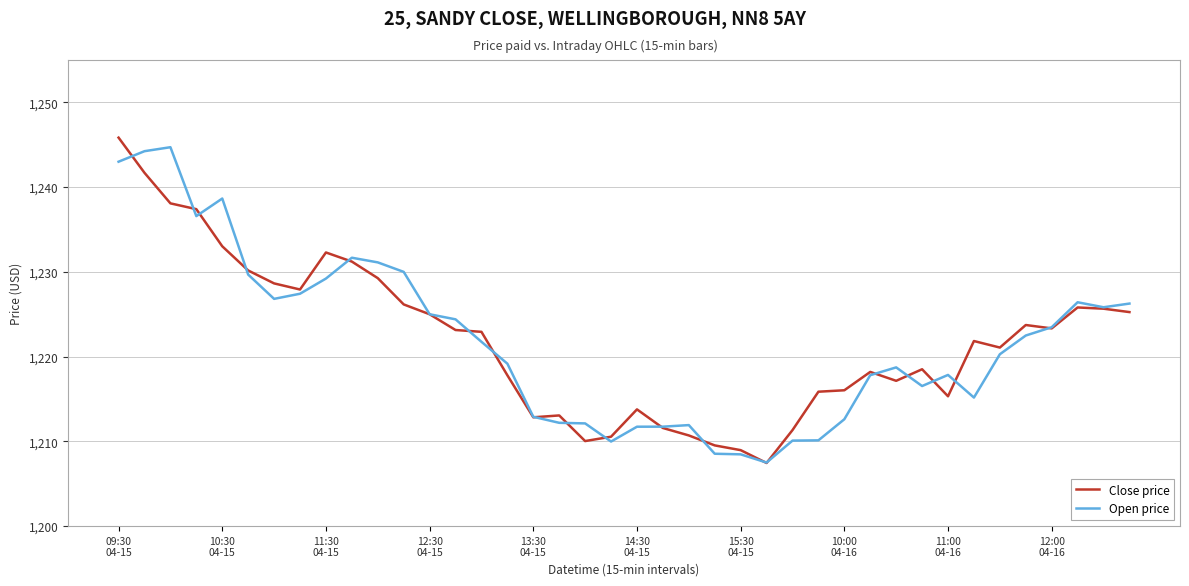

What is the maximum value shown in the chart?

1245.8